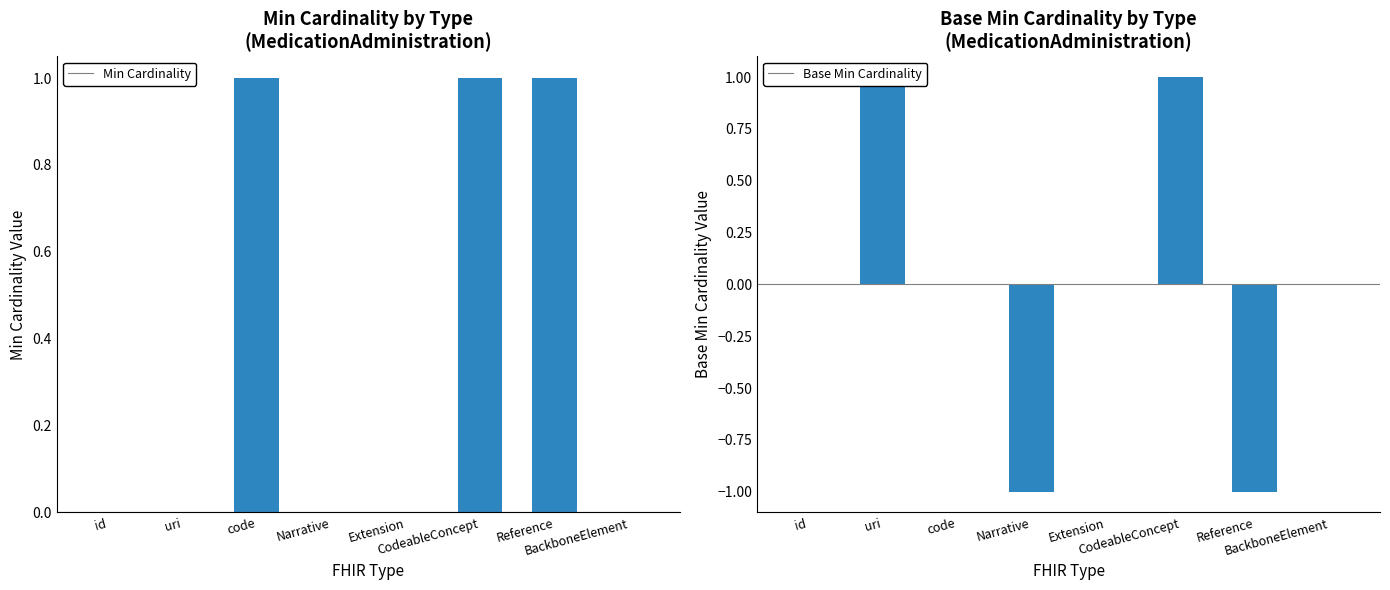

How many positive values does the Base Min Cardinality series have?

2